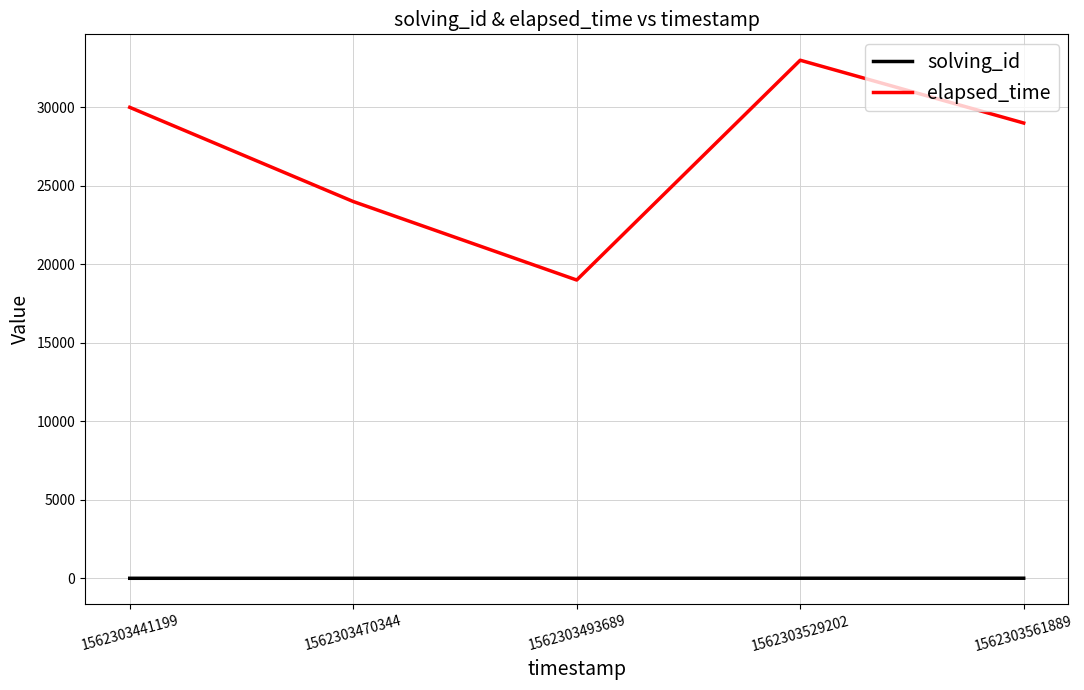

Which series has the widest spread of values?

elapsed_time